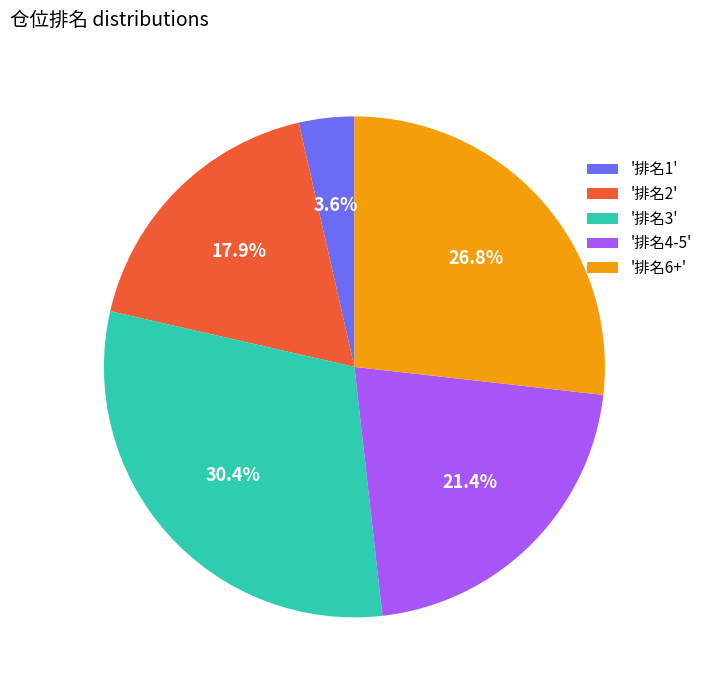

How much of the chart is everything except '排名2'?

82.1%